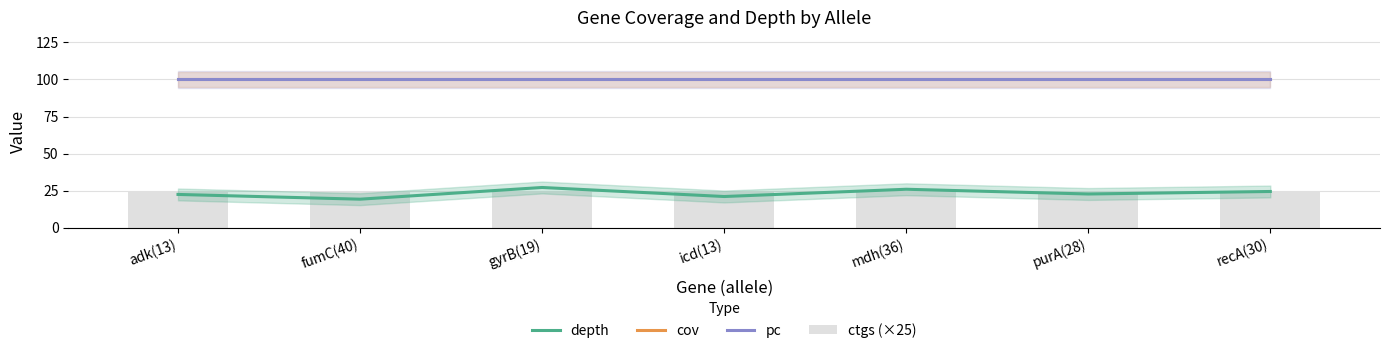

What is the difference between the highest and lowest values at adk(13)?

77.6